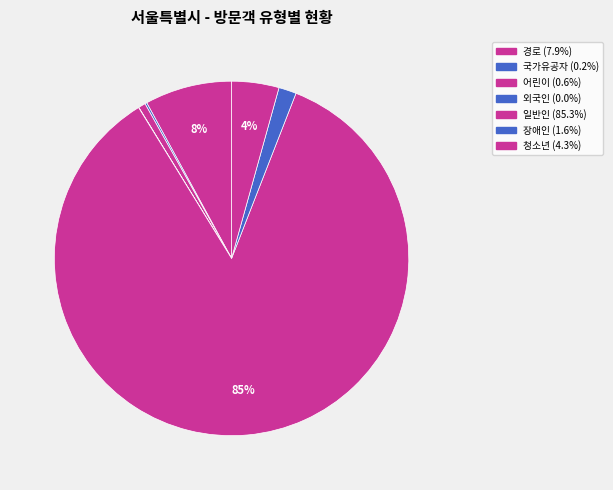

Which slice is the smallest?

외국인